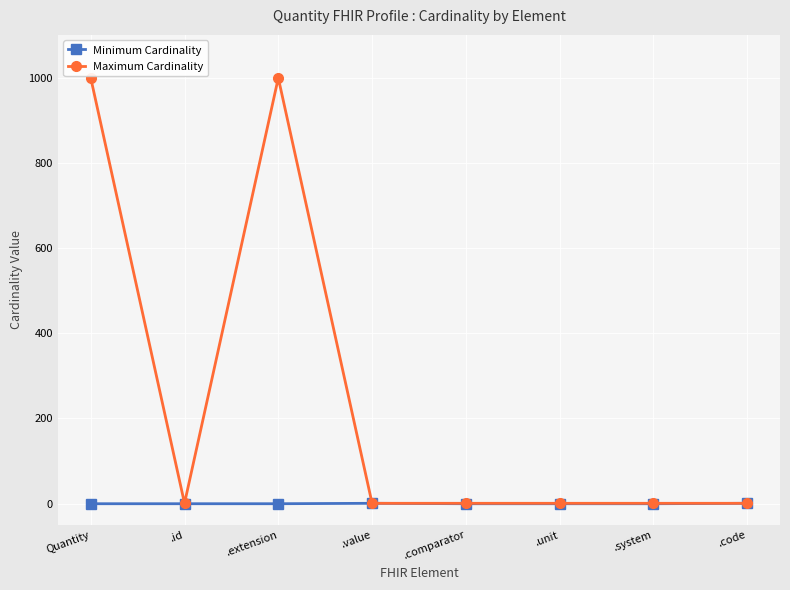

At which category does Maximum Cardinality reach its first local peak?

.extension